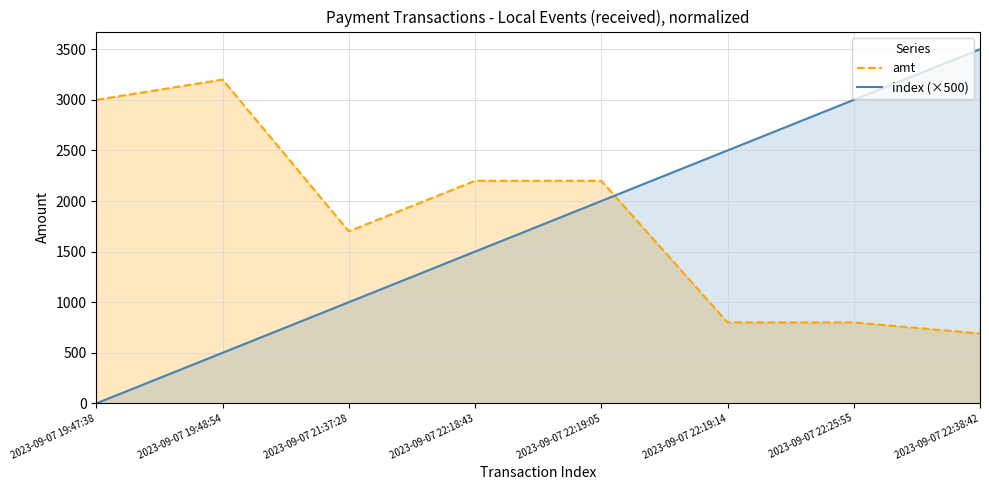

Does the chart have visible grid lines?

Yes